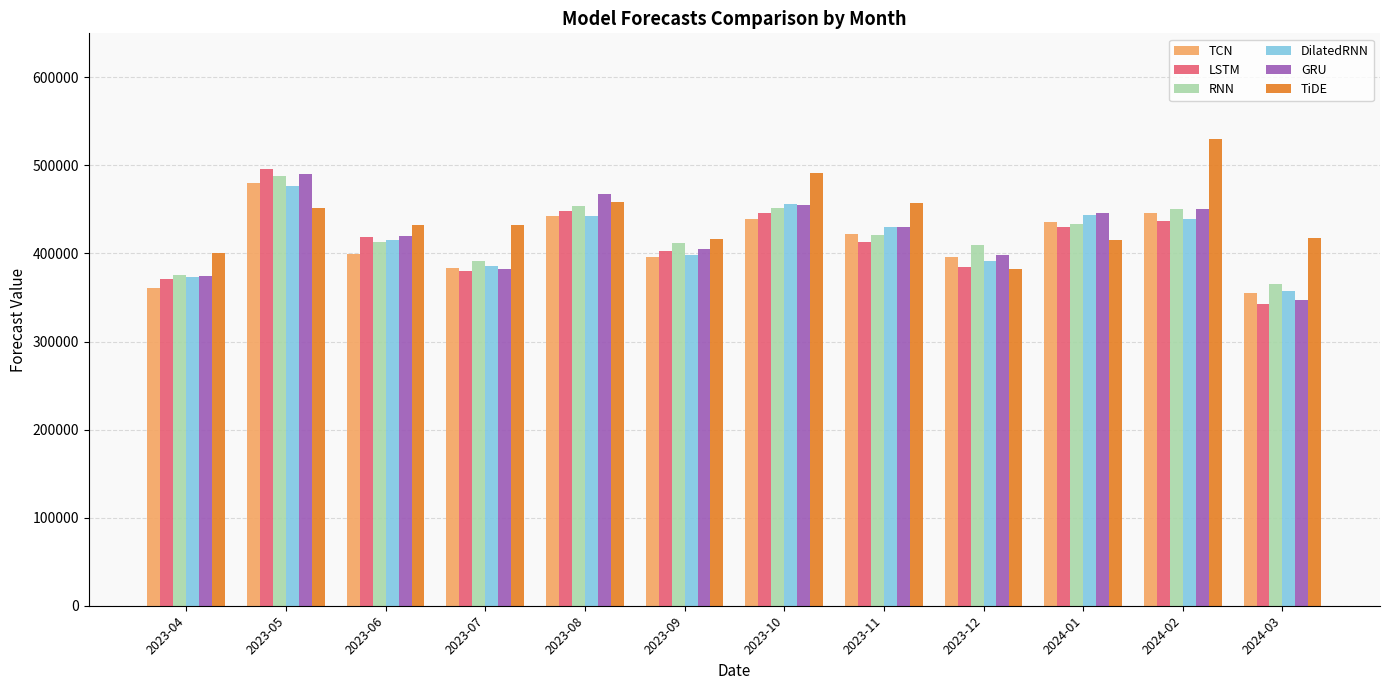

Between 2023-09 and 2023-10, which series saw the biggest shift?

TiDE